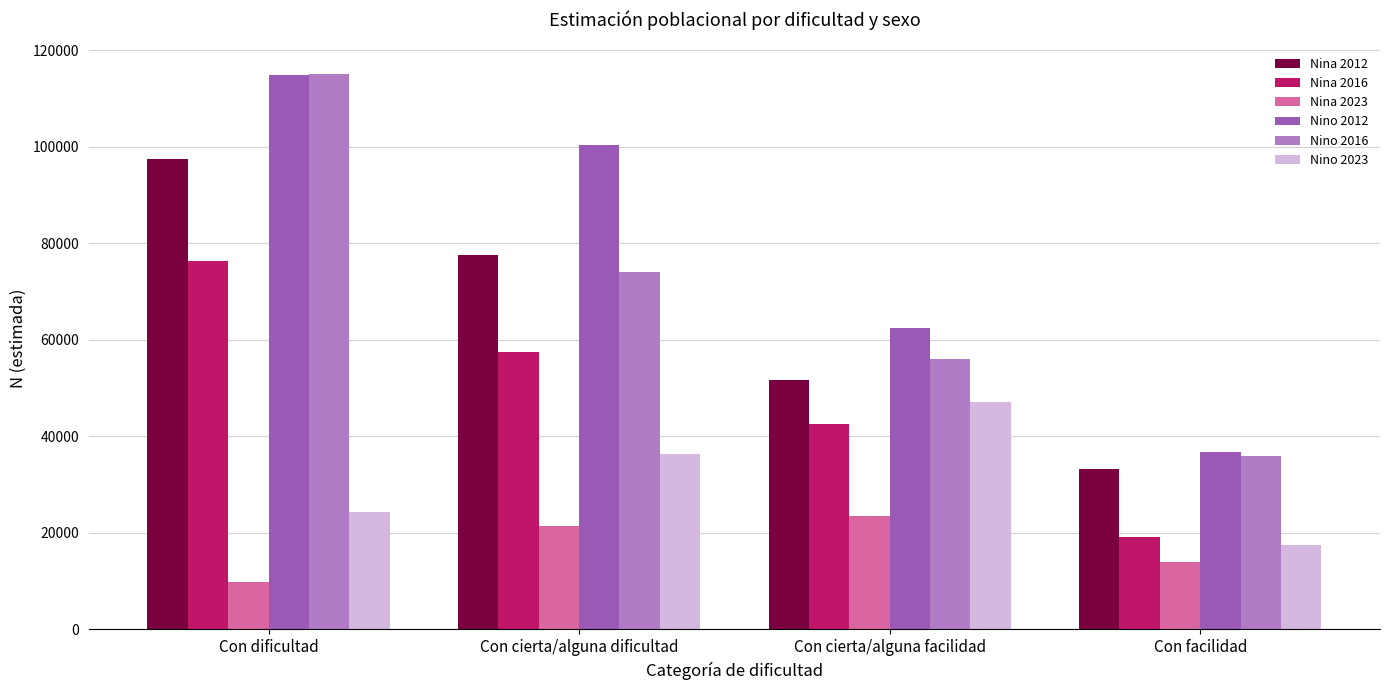

What is the average value of the Nina 2016 series?

48902